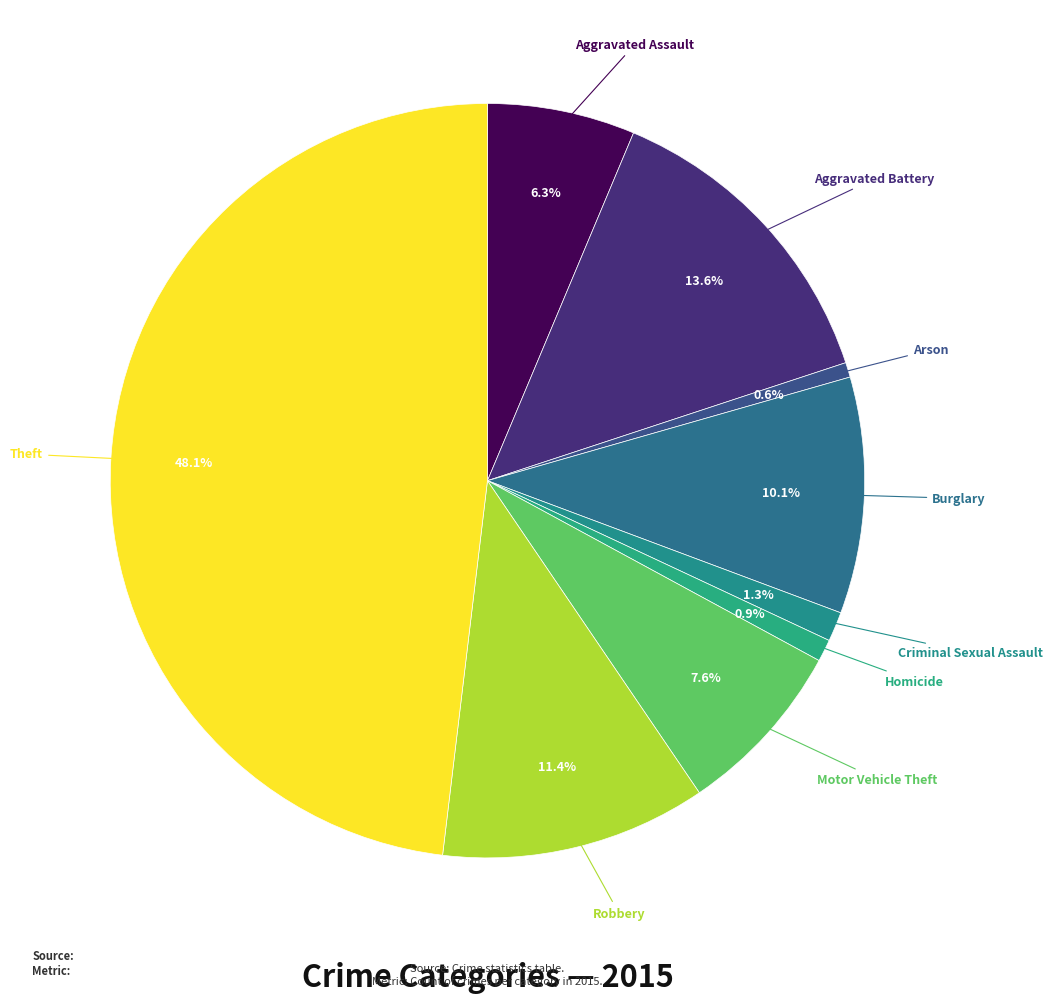

How many segments does this pie chart have?

9